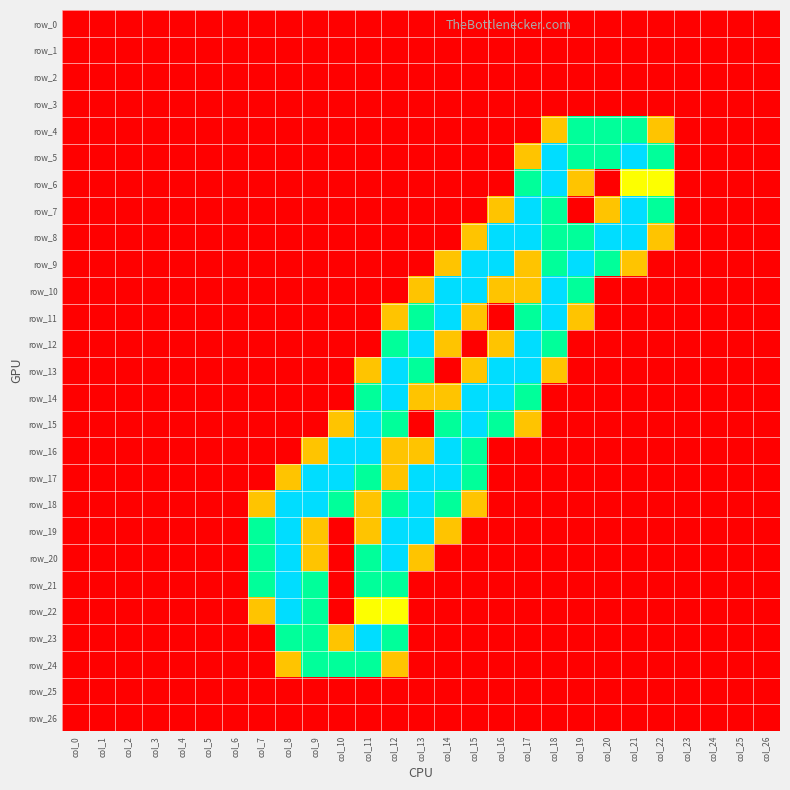

At which category is the sum across all series the highest?

col_12